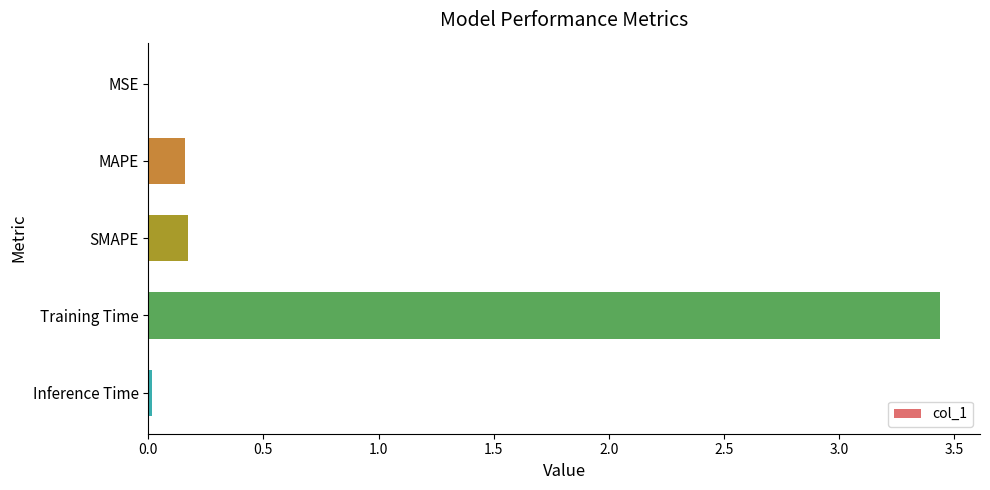

What is the sum of the values at Training Time and MAPE?

3.6